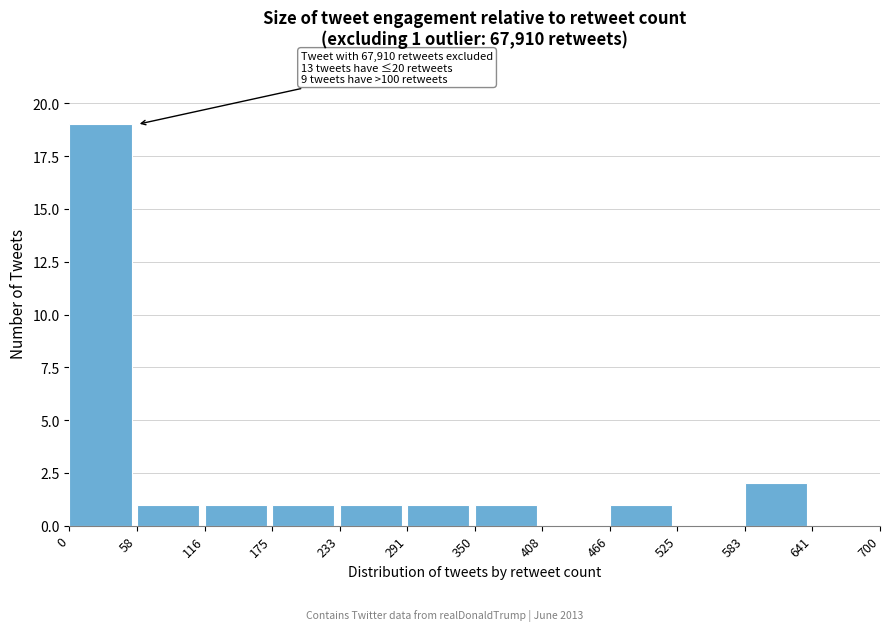

Which range on the x-axis has the tallest bar?

0 to 58